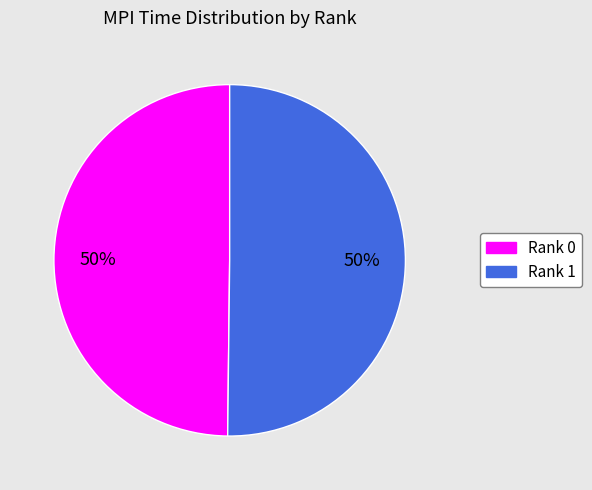

How many slices are in this pie chart?

2